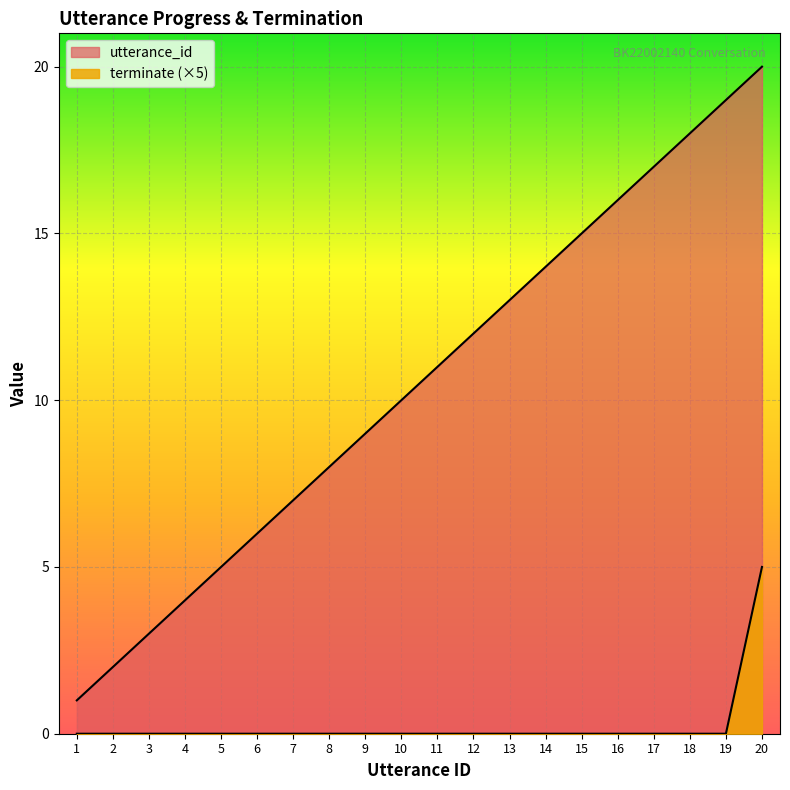

Which has a higher value, 9 or 1?

9